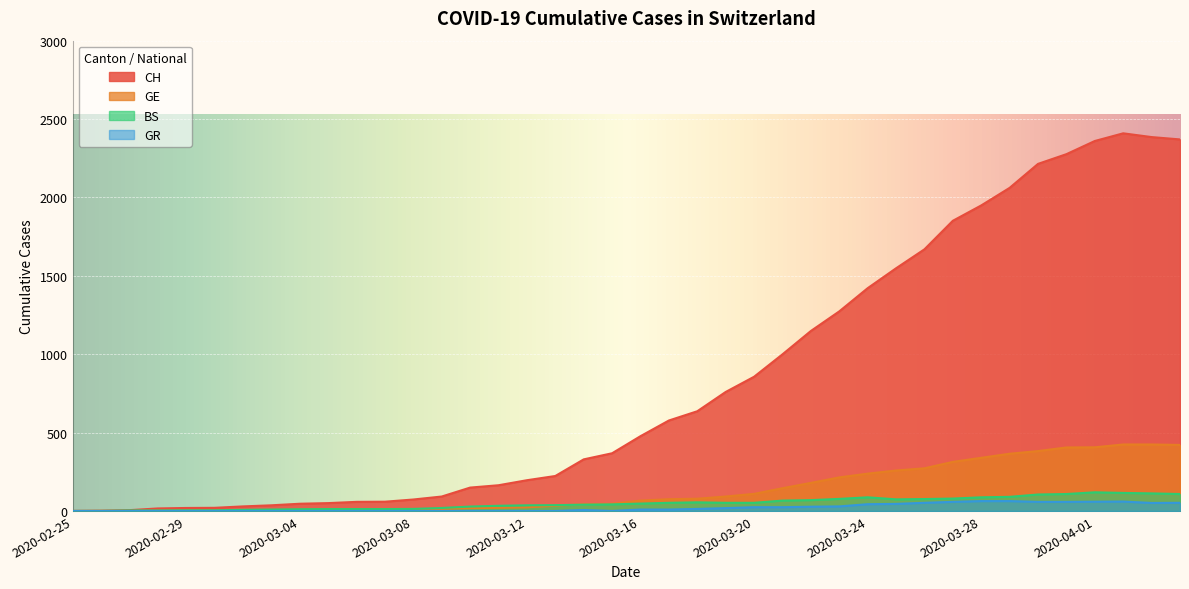

What is the average value of the GR series?

21